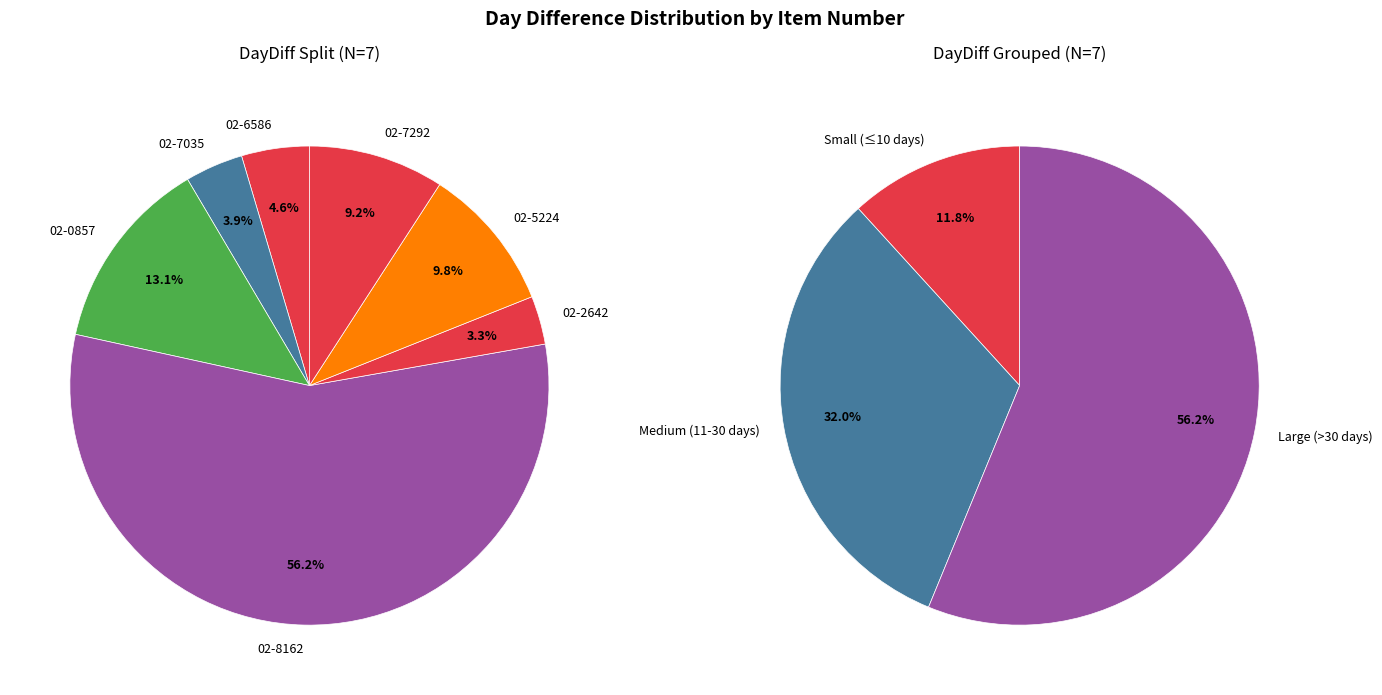

Count the number of slices in the pie.

7